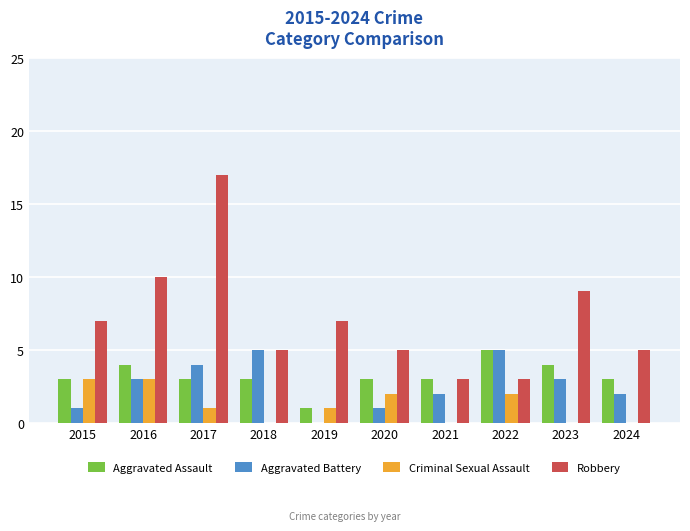

Which series has the largest range (max minus min)?

Robbery